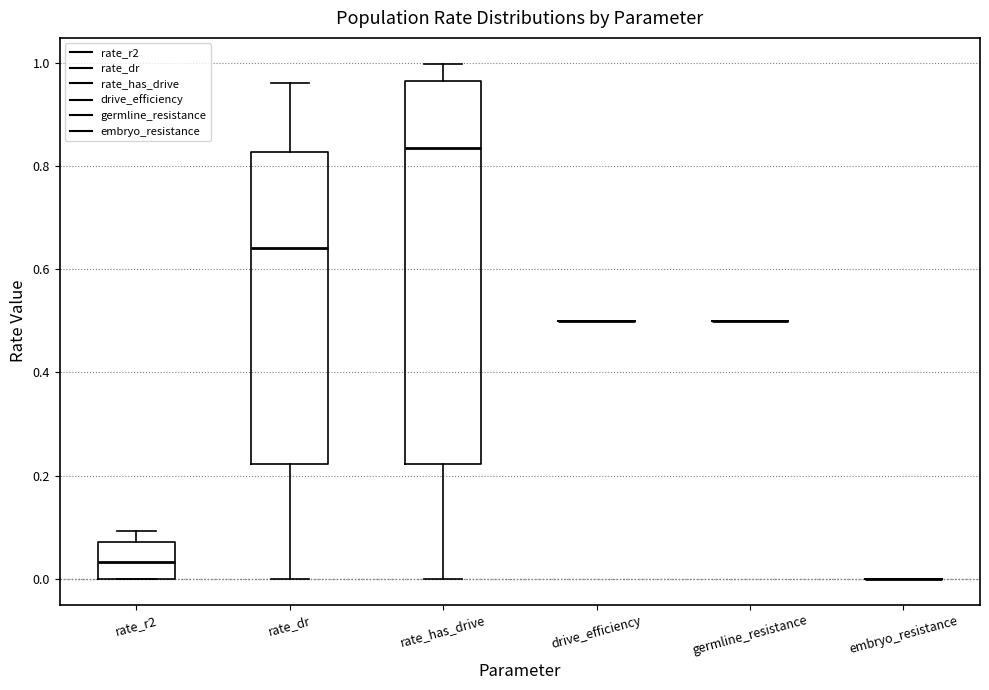

Reading left to right, transcribe this box plot: for each box, give where its median line is, the range the box spans, and where its two whiskers end, as read against the y-axis. The values are not printed on the chart, so give them approximately, as read against the axis.

rate_r2: median 0.04, box 0.00 to 0.08, whiskers 0.00 to 0.10
rate_dr: median 0.64, box 0.22 to 0.82, whiskers 0.00 to 0.96
rate_has_drive: median 0.84, box 0.22 to 0.96, whiskers 0.00 to 1.00
drive_efficiency: box collapsed to a line at 0.50, whiskers 0.50 to 0.50
germline_resistance: box collapsed to a line at 0.50, whiskers 0.50 to 0.50
embryo_resistance: box collapsed to a line at 0.00, whiskers 0.00 to 0.00